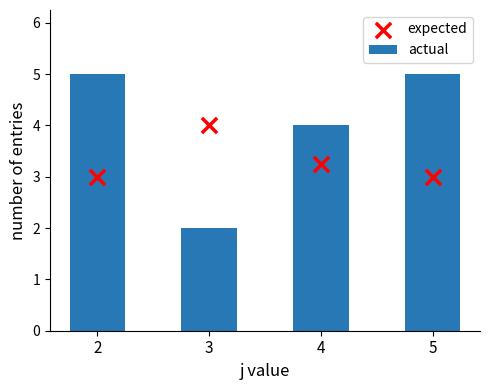

At how many categories does at least one series exceed 4?

2